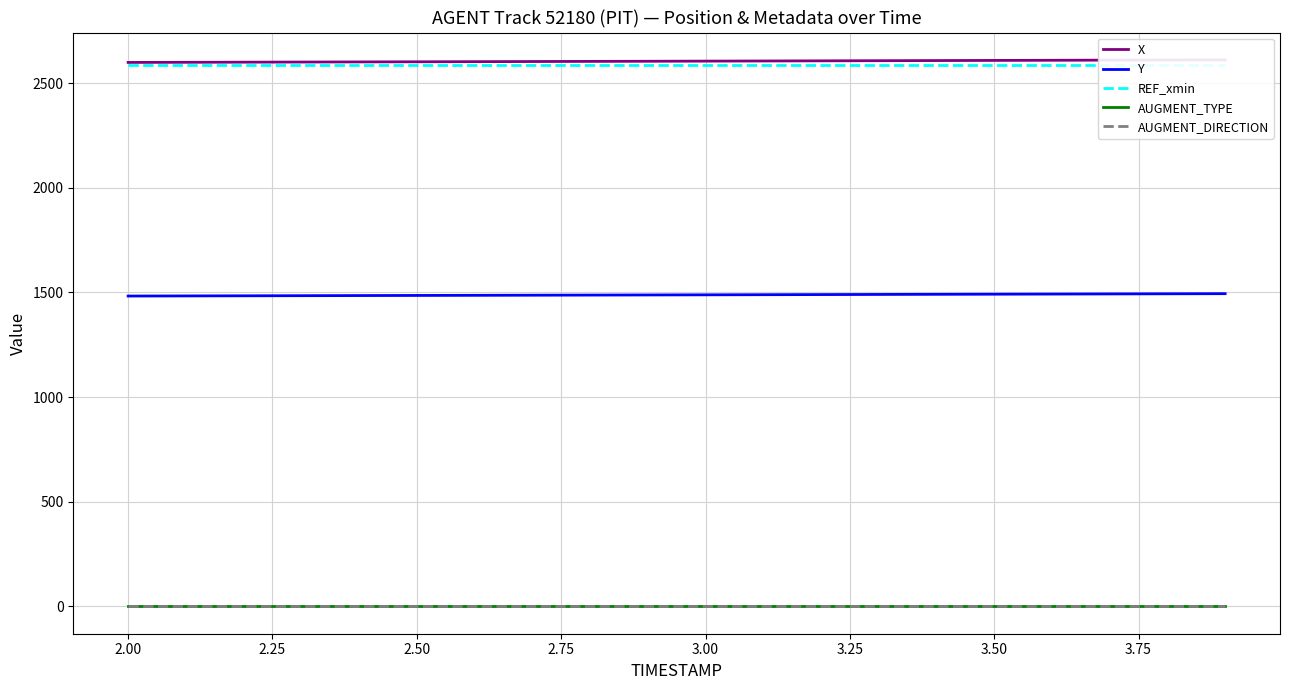

How many values in the Y series are below 1488?

9